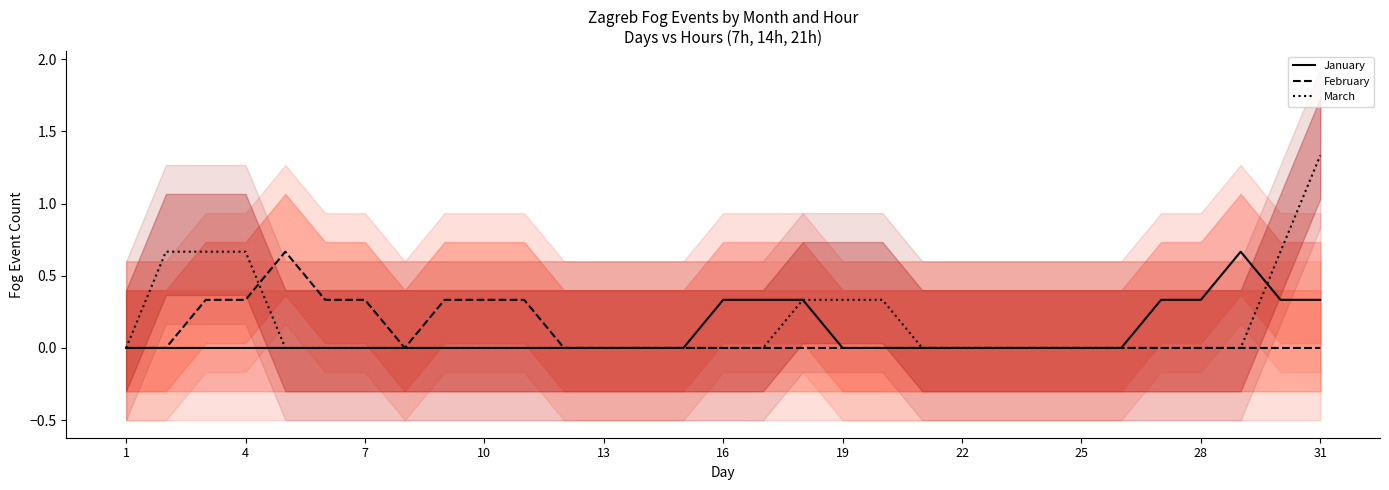

What is the difference between the maximum and minimum values in the January series?

0.7